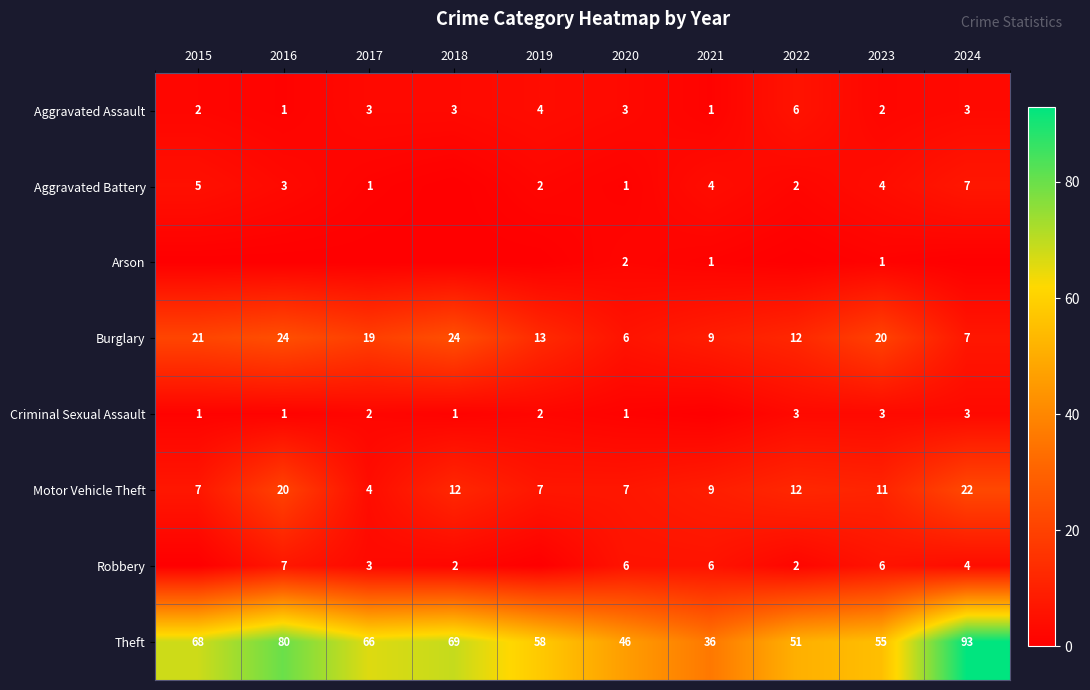

At which category is the sum across all series the highest?

2024